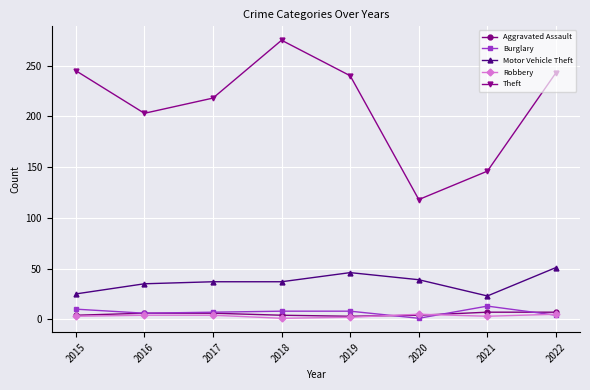

True or false: Theft and Robbery intersect in this chart.

False